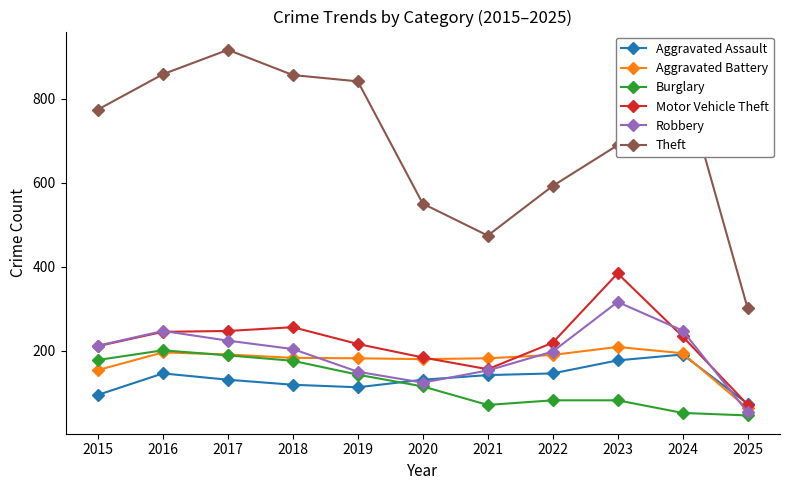

True or false: Aggravated Assault and Theft intersect in this chart.

False